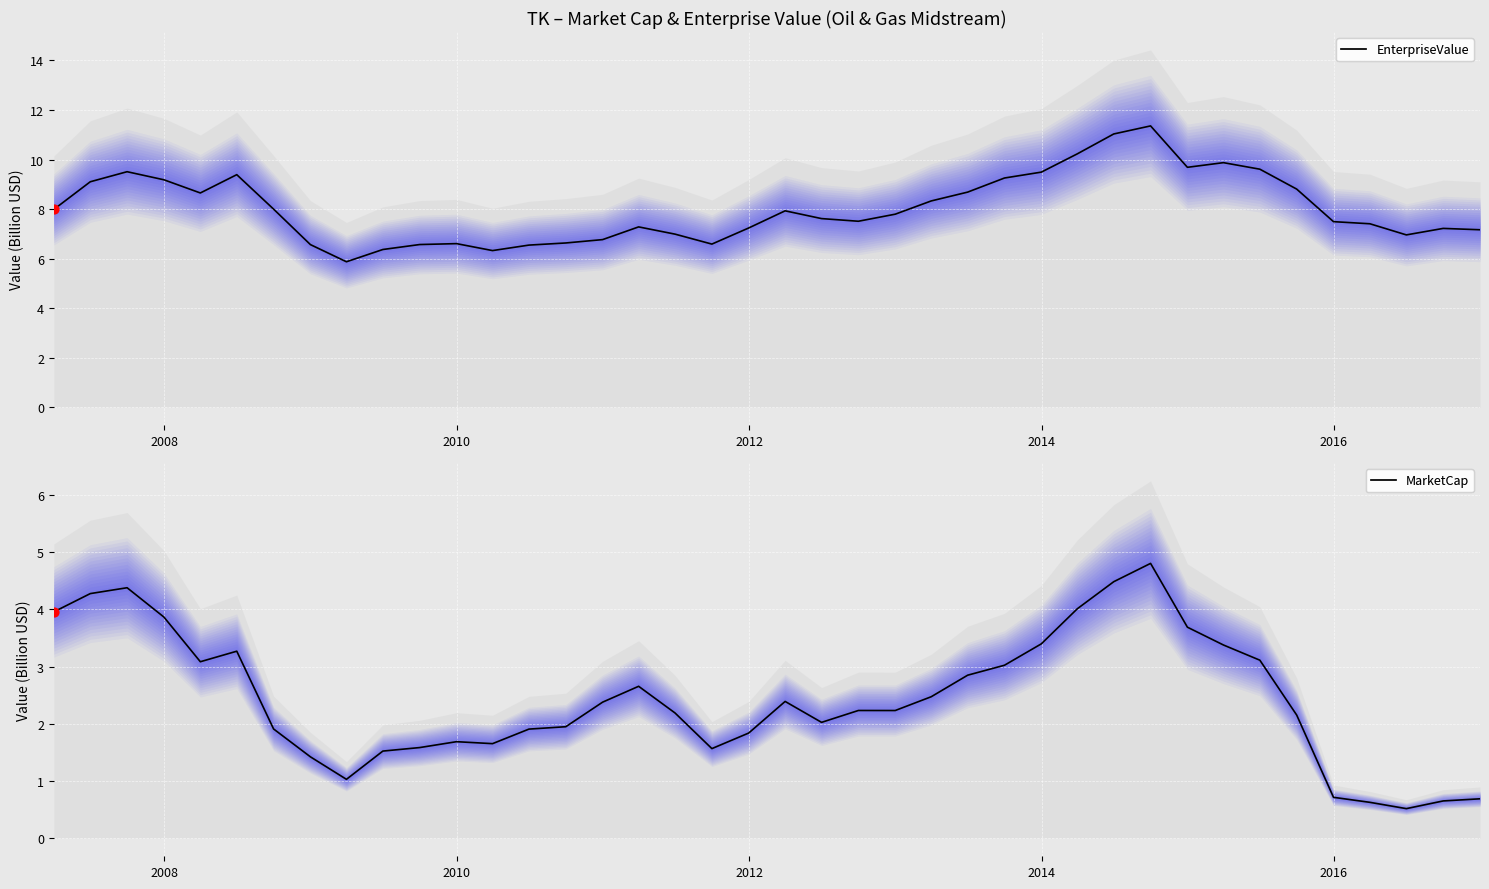

At how many categories does at least one series exceed 5?

40